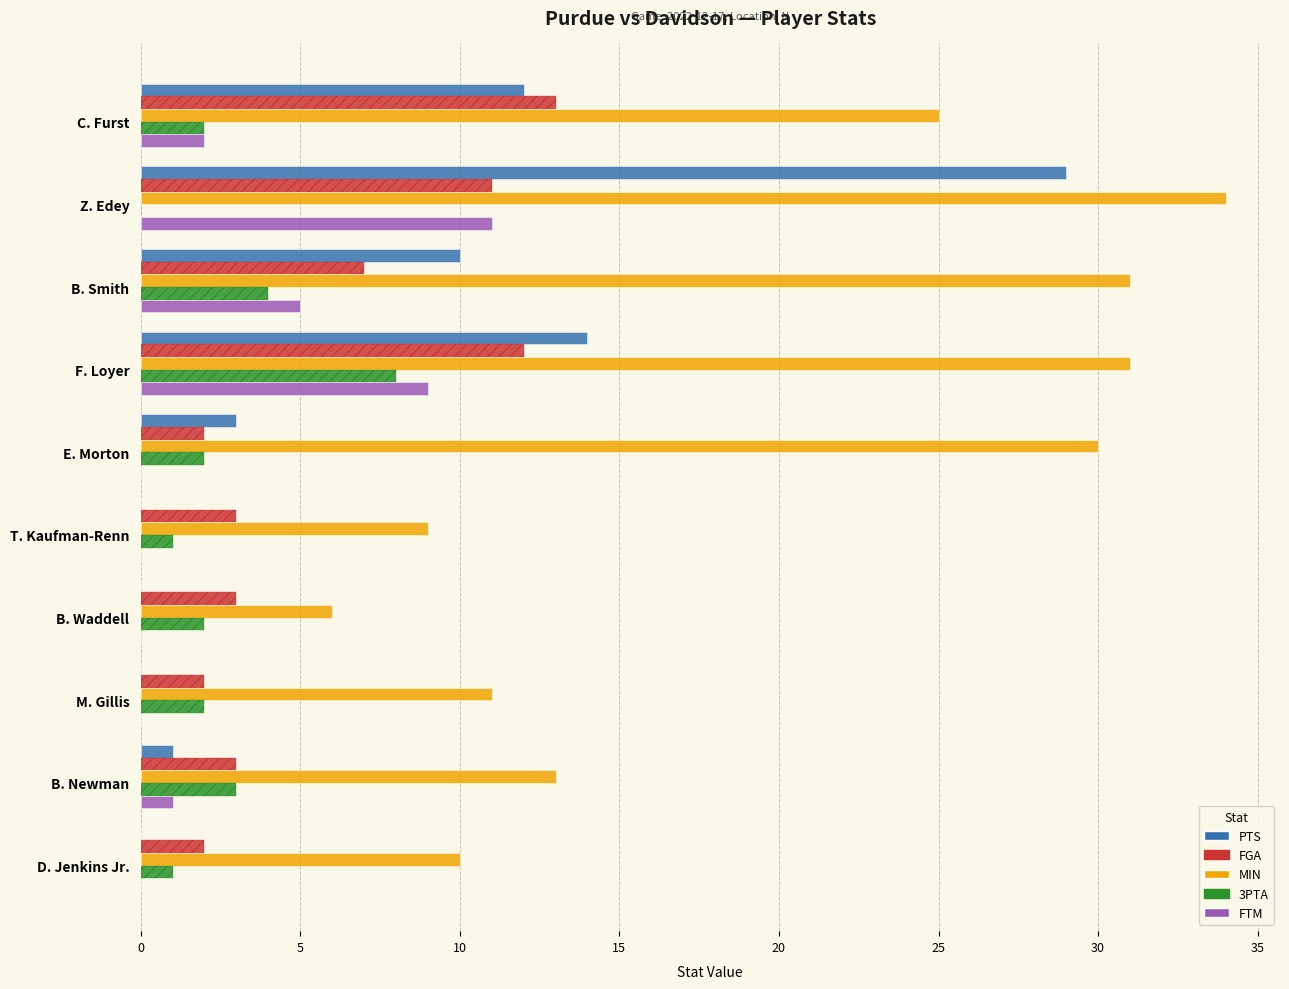

Count the number of data series in this chart.

5